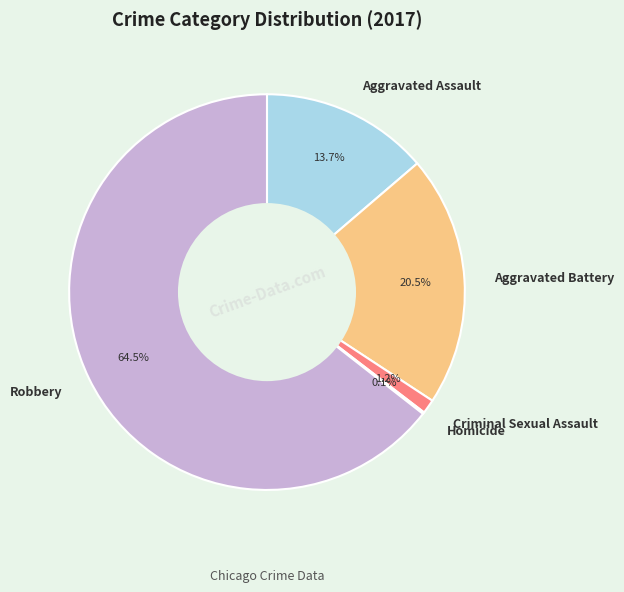

What is the largest slice in the pie chart?

Robbery